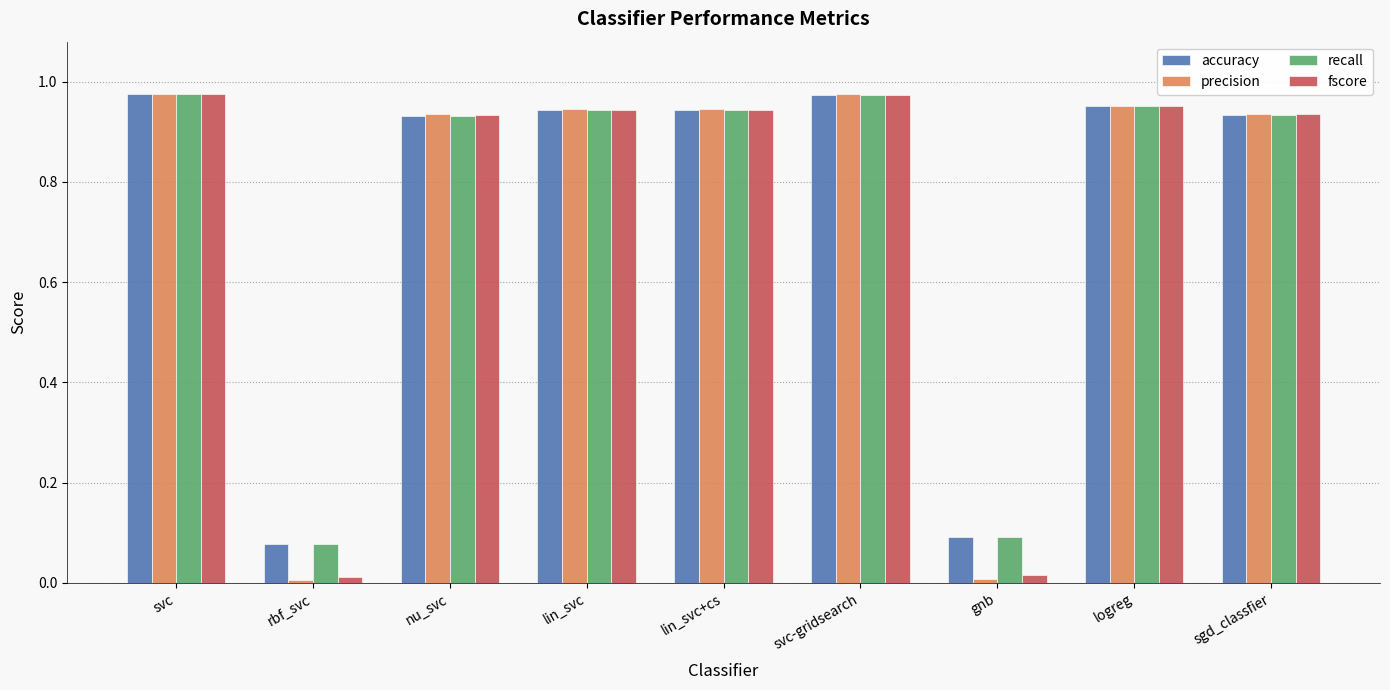

What is the sum of all accuracy values?

6.8